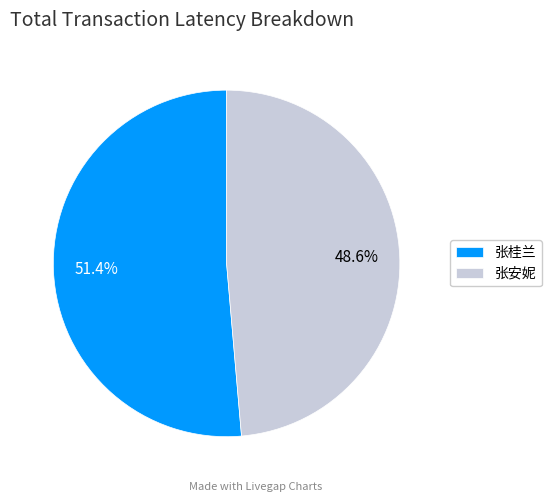

To the nearest percent, what portion does 张安妮 represent?

49%